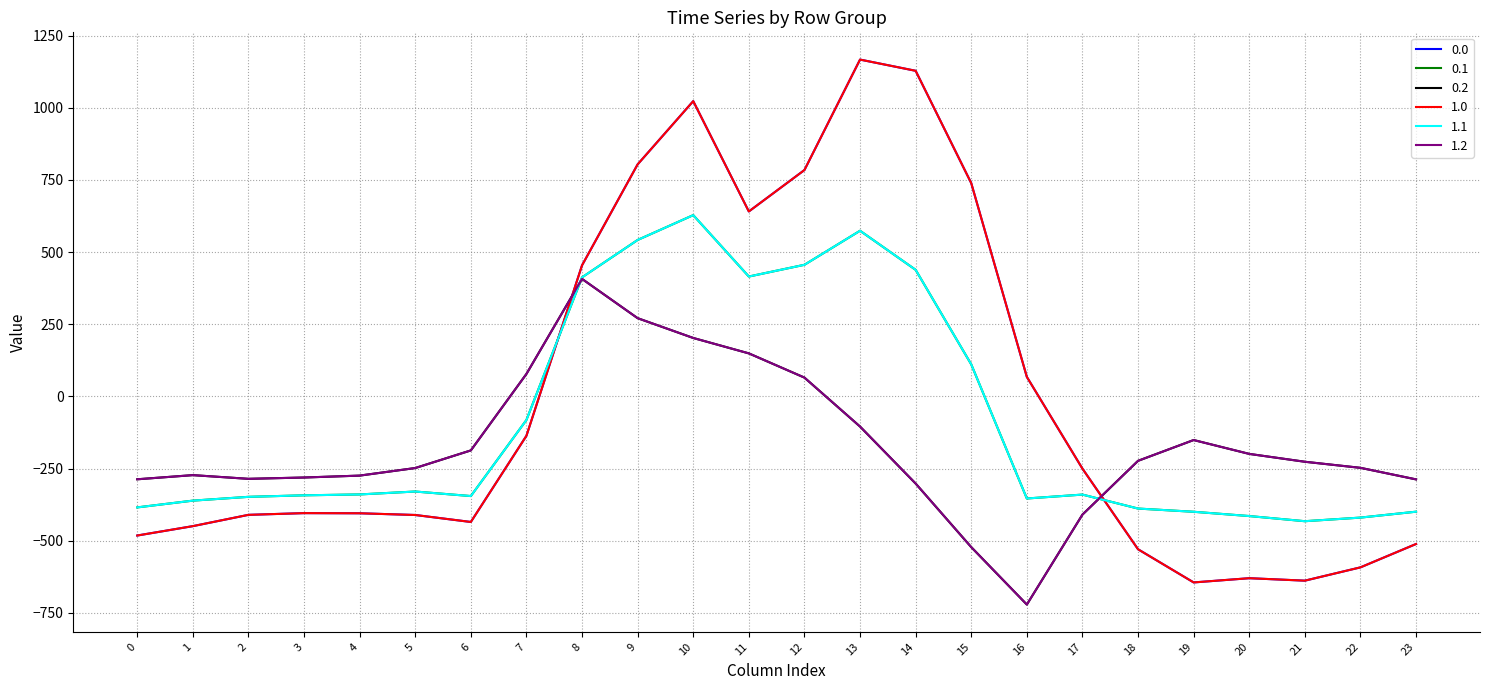

True or false: 1.1 has more than 1 points higher than both neighbors.

True